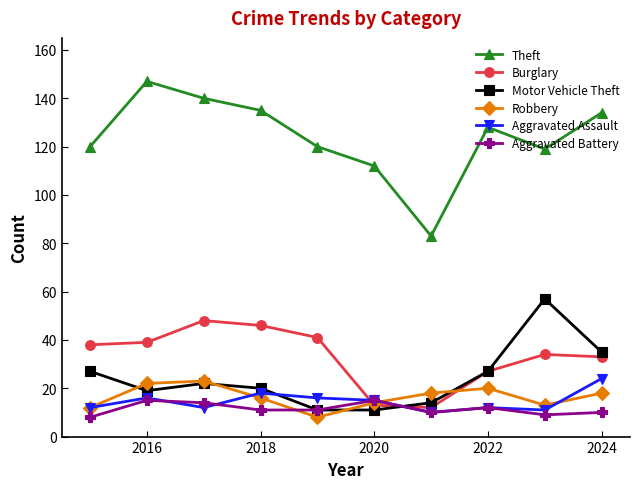

Which series has the largest range (max minus min)?

Theft